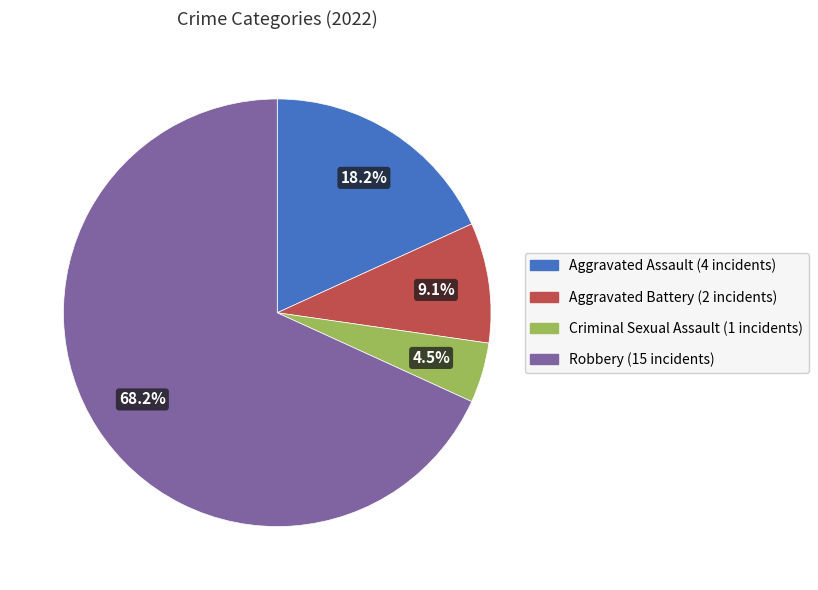

Rank the categories by value from lowest to highest.

Criminal Sexual Assault, Aggravated Battery, Aggravated Assault, Robbery